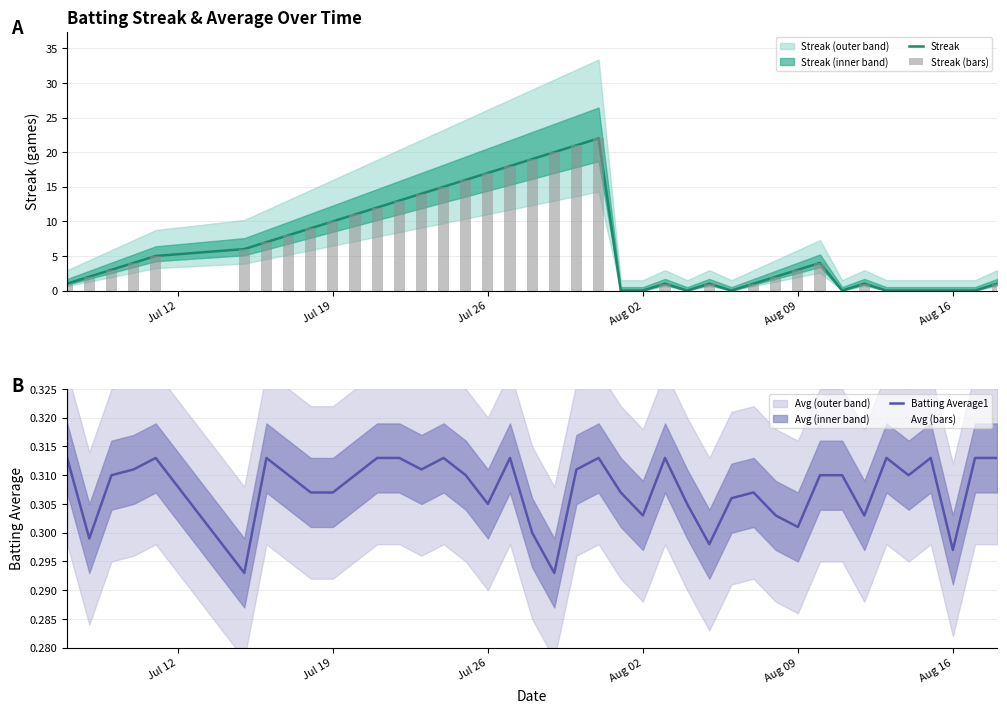

The value of Batting Average1 at Aug 02 is 0.5. True or false?

False